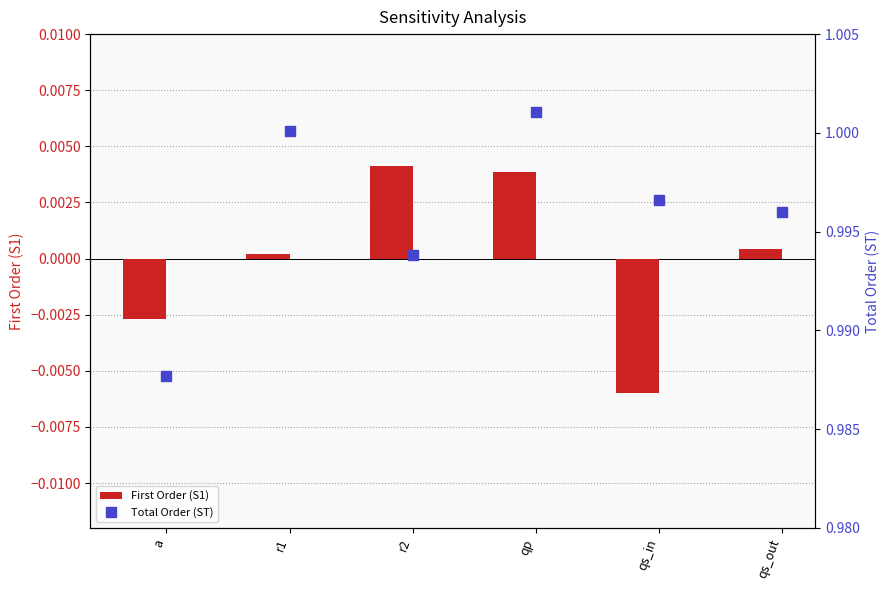

Which category has the highest value in the First Order (S1) series?

r2